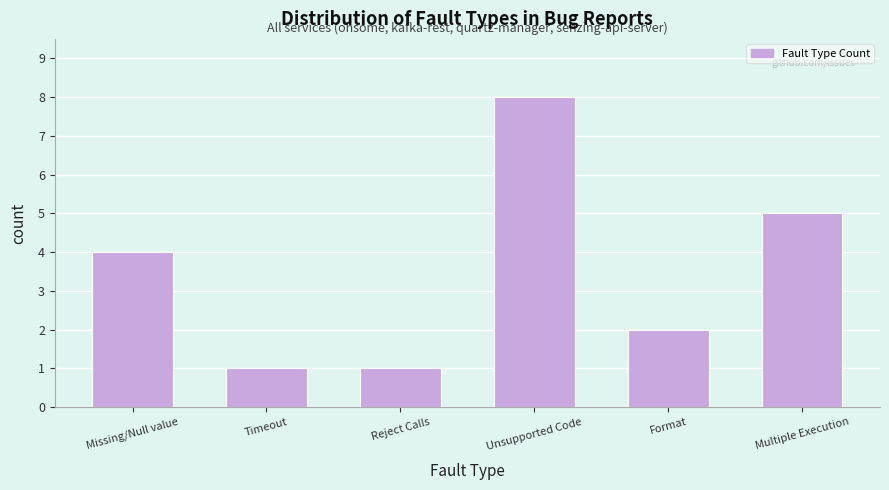

Reading left to right, list all the values displayed in this chart.

Missing/Null value=4	Timeout=1	Reject Calls=1	Unsupported Code=8	Format=2	Multiple Execution=5